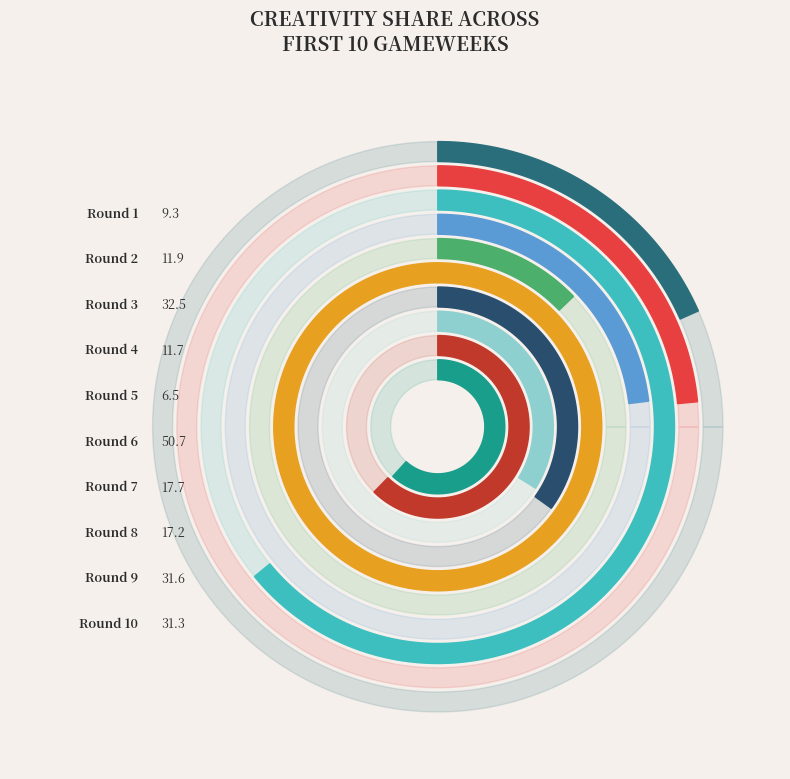

Rank the categories by value from lowest to highest.

Round 5, Round 1, Round 4, Round 2, Round 8, Round 7, Round 10, Round 9, Round 3, Round 6